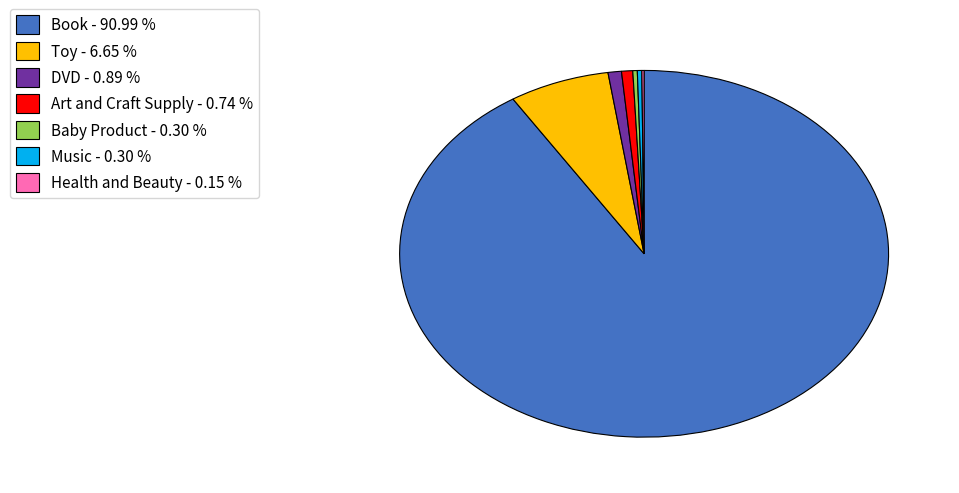

Approximately how many times larger is the value at Music - 0.30 % compared to Art and Craft Supply - 0.74 %?

0.3